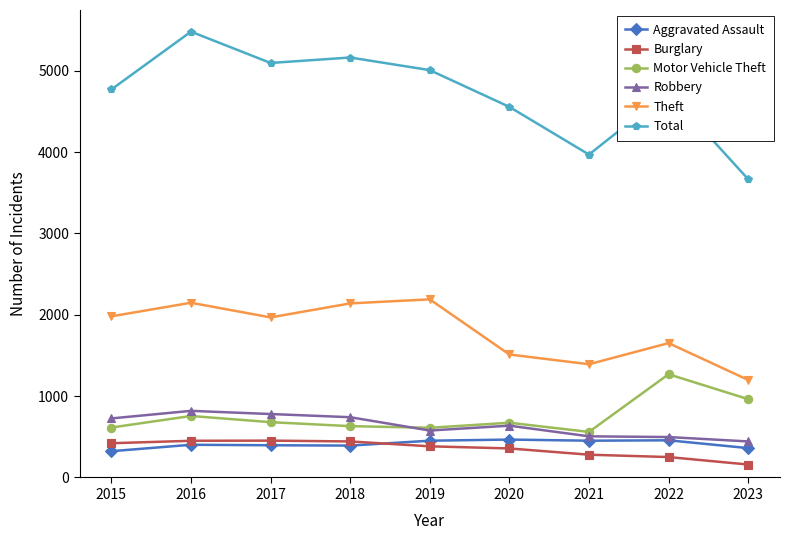

True or false: Theft has more than 1 interior local peaks.

True